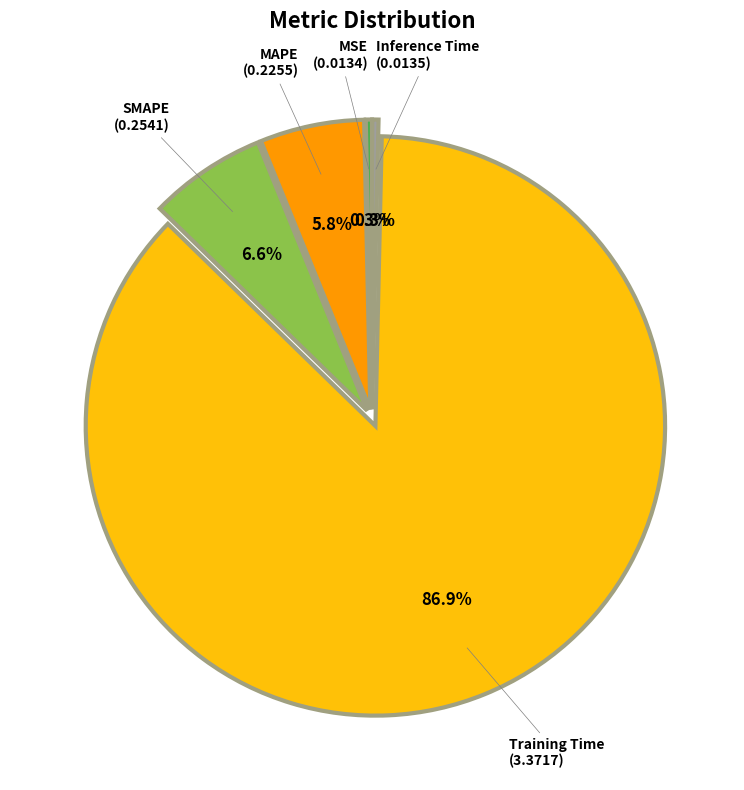

What portion of the pie excludes MAPE?

94.2%